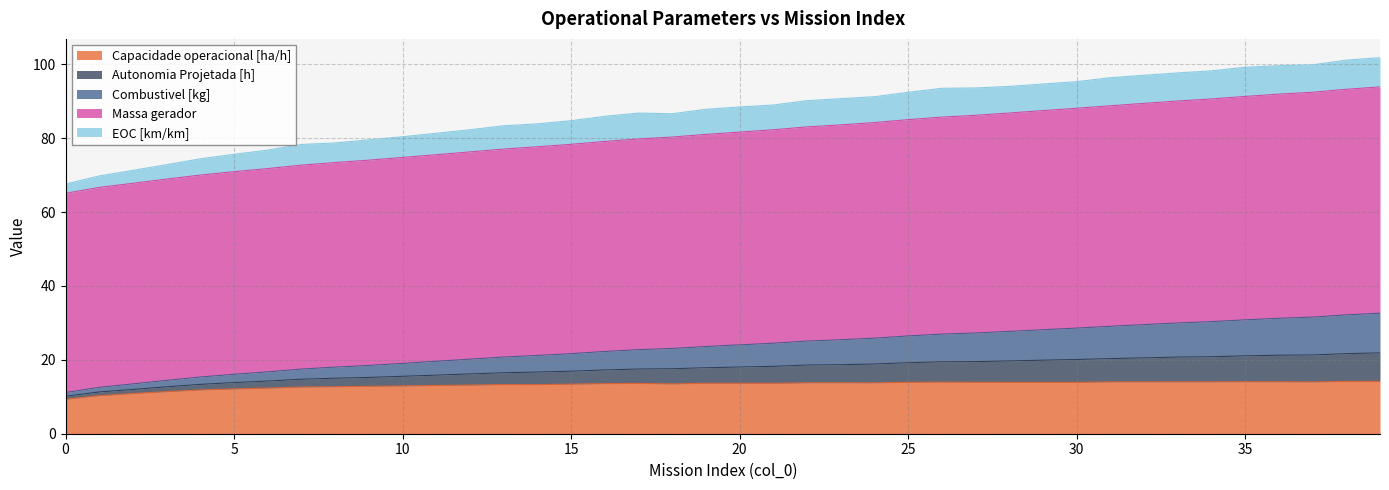

What is the lowest value of the Capacidade operacional [ha/h] series?

9.3